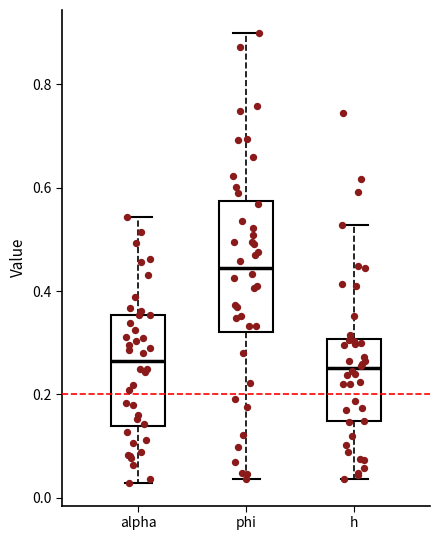

Which box has the highest median line?

phi